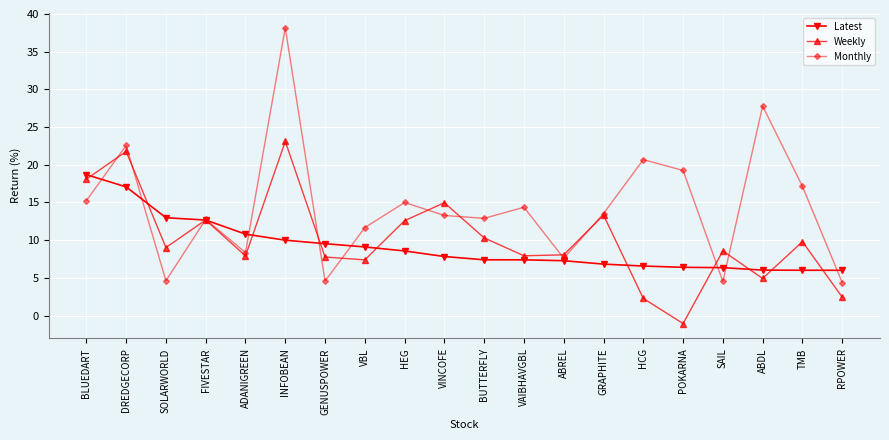

Is it true that Latest equals 8.6 at HEG?

True